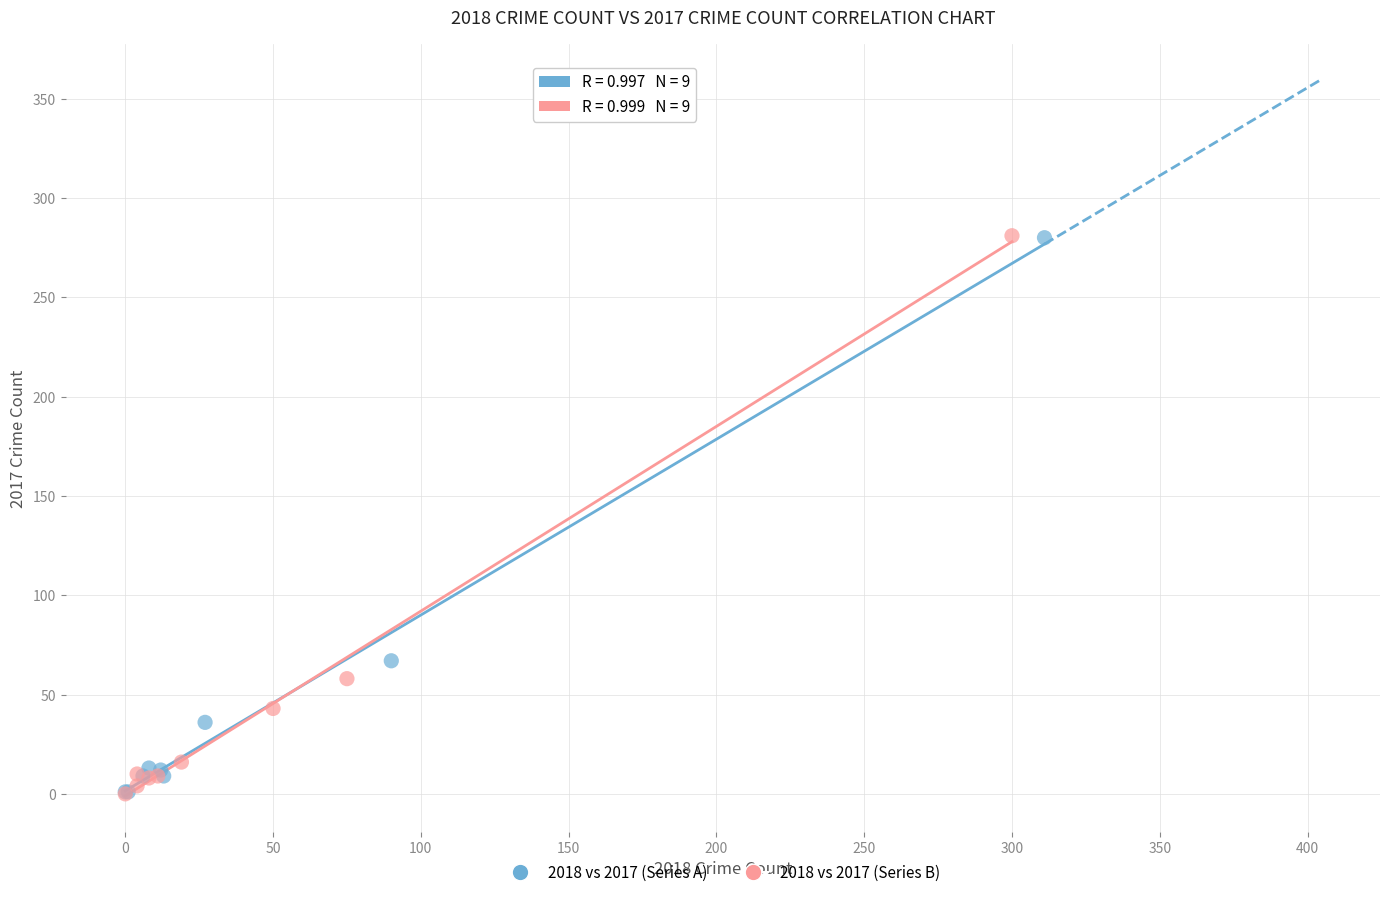

What are all the series names shown in the legend?

2018 vs 2017 (Series A), 2018 vs 2017 (Series B)